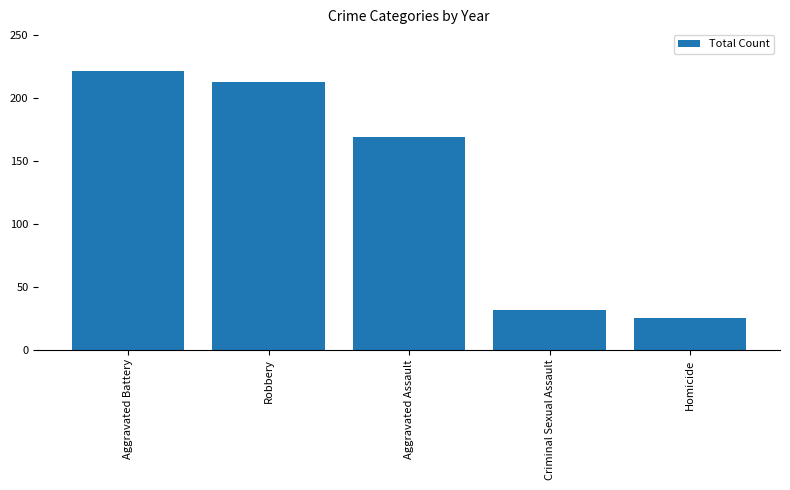

Does the chart contain stacked bars?

No